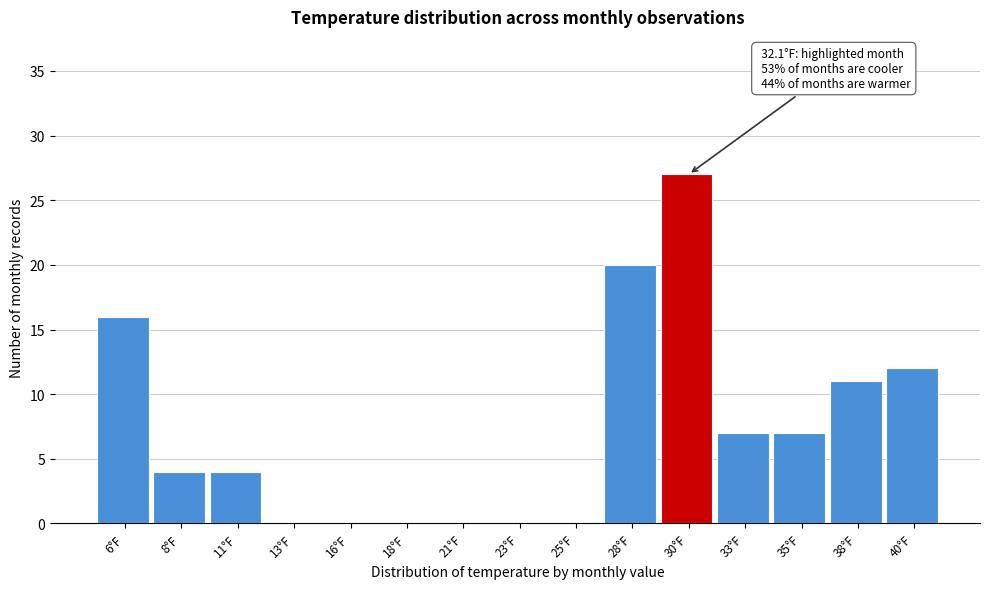

Reading left to right, transcribe all the data shown in this chart.

6°F=16	8°F=4	11°F=4	13°F=0	16°F=0	18°F=0	21°F=0	23°F=0	25°F=0	28°F=20	30°F=27	33°F=7	35°F=7	38°F=11	40°F=12